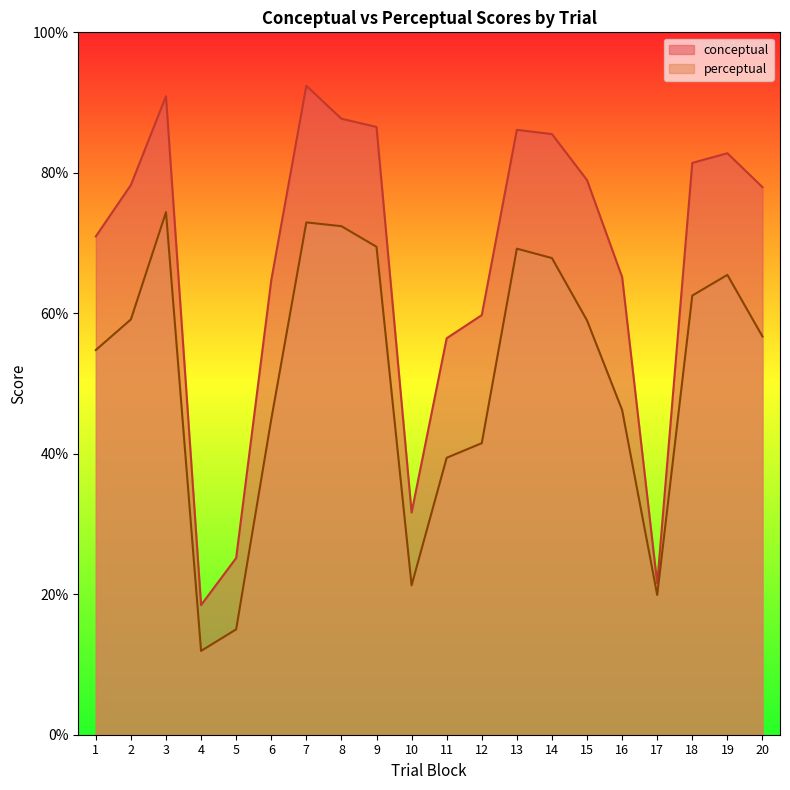

What is the highest value of the perceptual series?

74.4